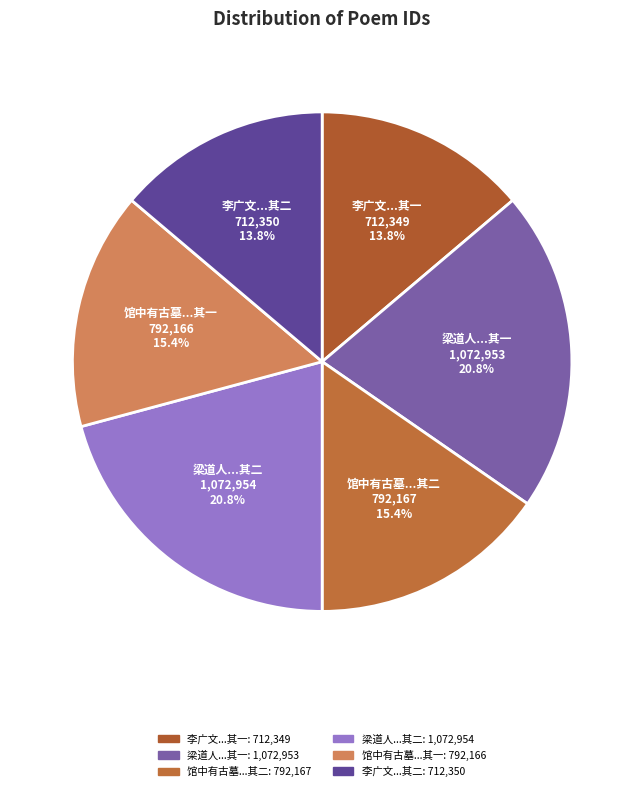

Is there any slice that represents more than half of the pie?

No